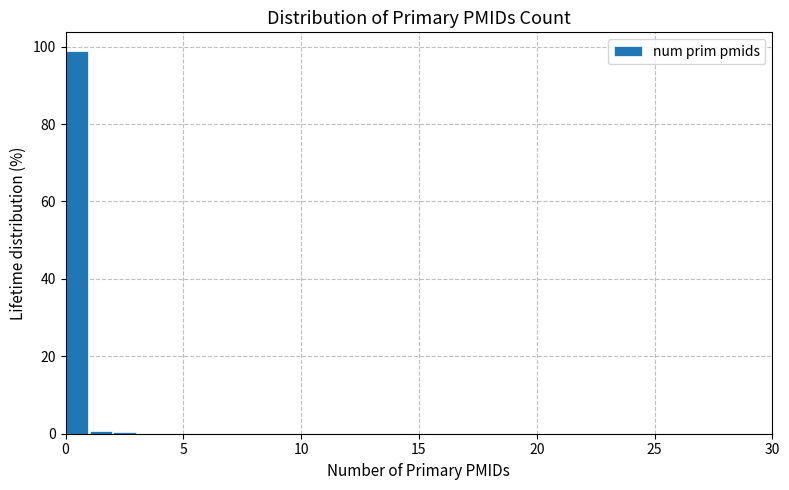

Read against the x-axis, roughly where is the centre of the tallest bar?

0.5